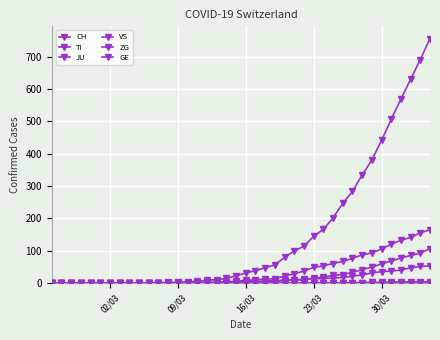

How many distinct data groups are displayed?

6